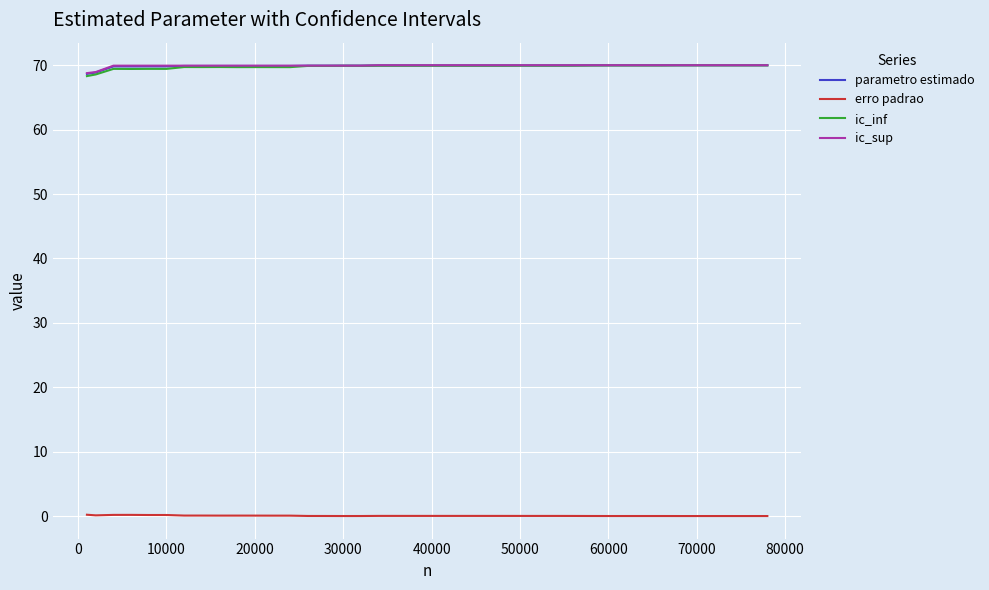

True or false: ic_inf and erro padrao intersect in this chart.

False